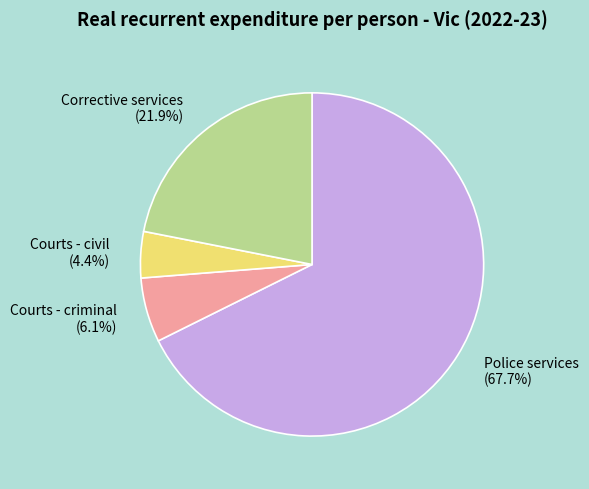

Does Courts - criminal account for over 50% of the chart?

No